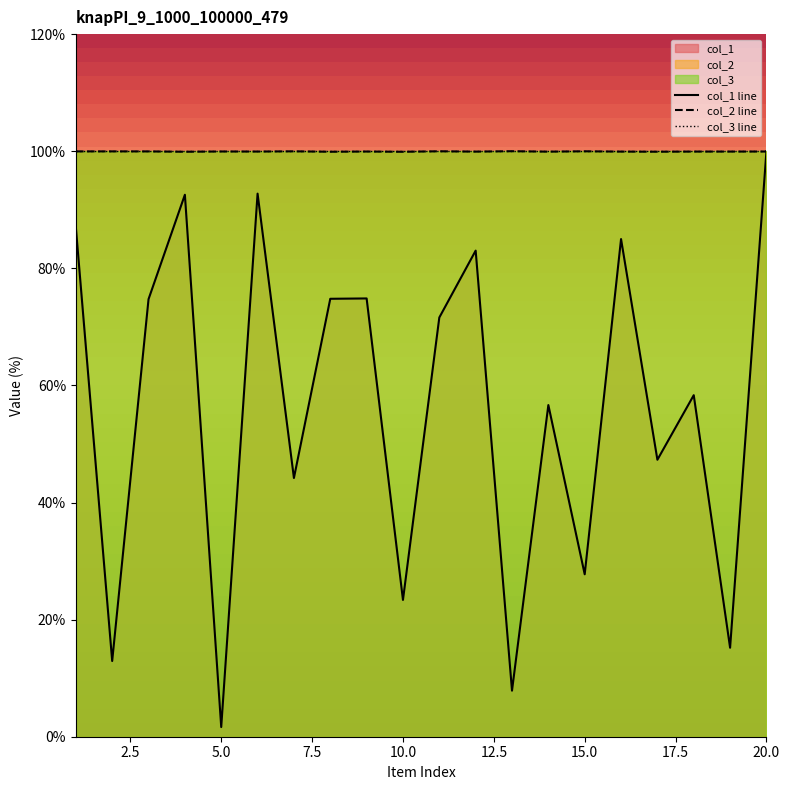

True or false: col_3 line and col_2 line intersect in this chart.

False